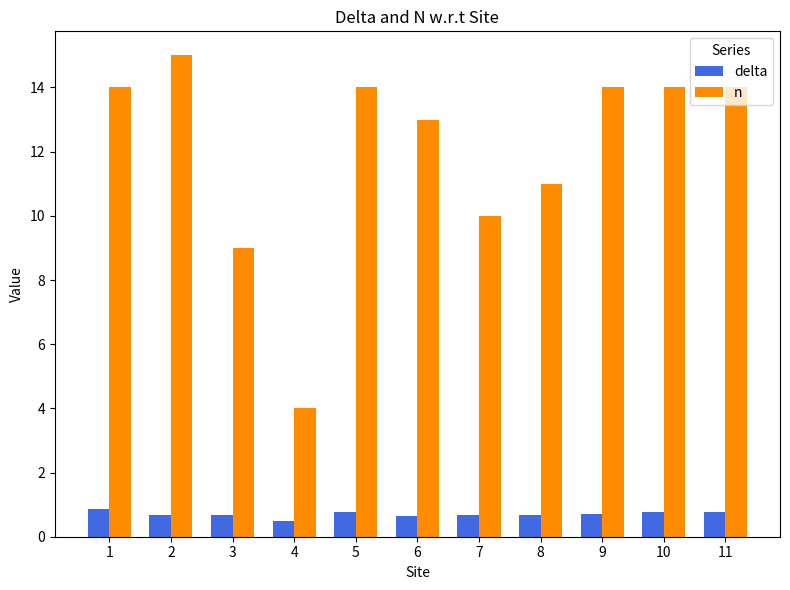

What value does the delta series have at 9?

0.7